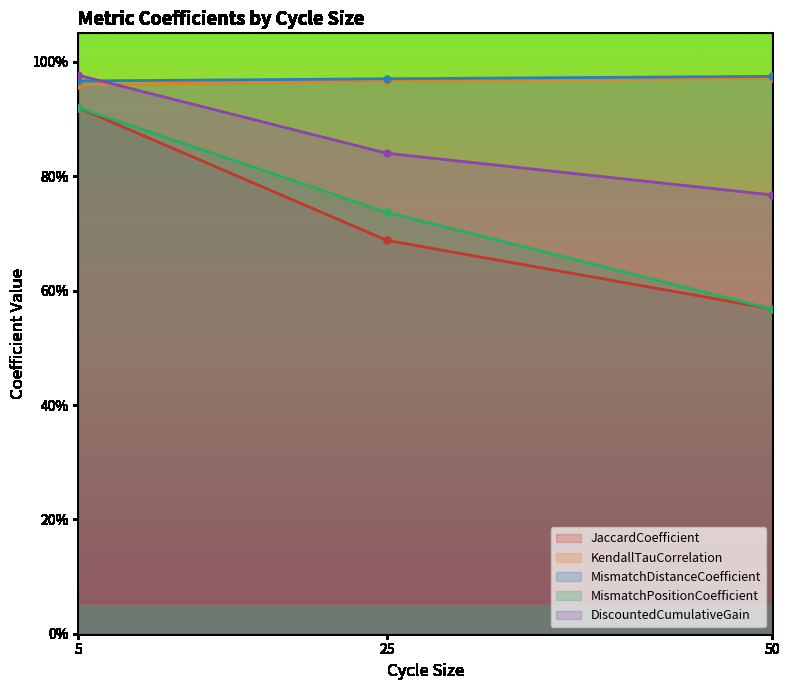

True or false: JaccardCoefficient and DiscountedCumulativeGain cross at least once.

False